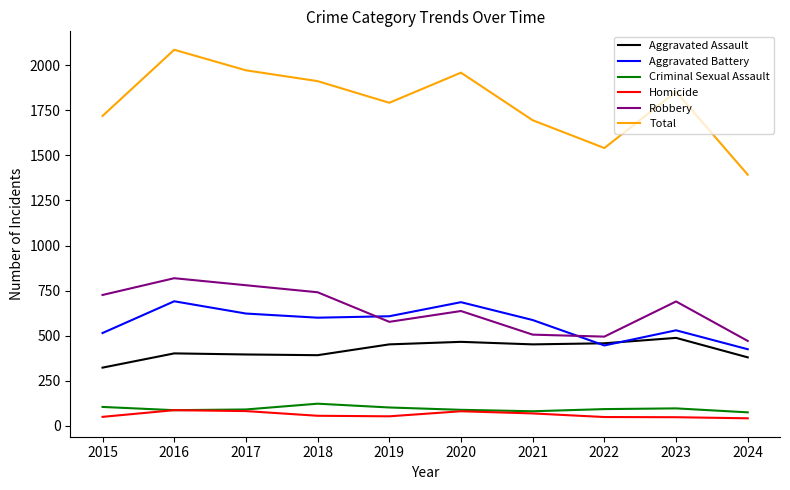

What value does the Robbery series have at 2020, to the nearest 5?

635